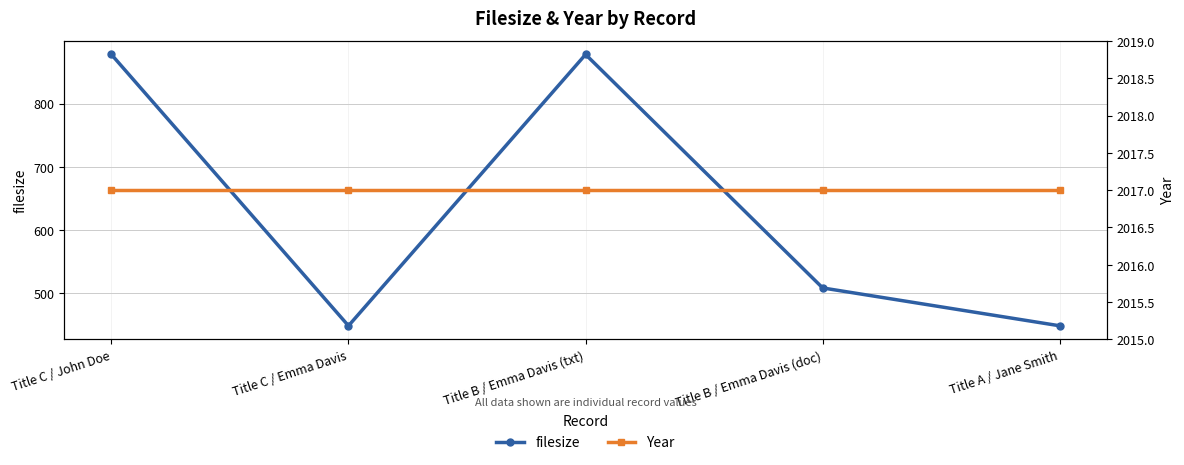

Where is the first local minimum for filesize?

Title C / Emma Davis